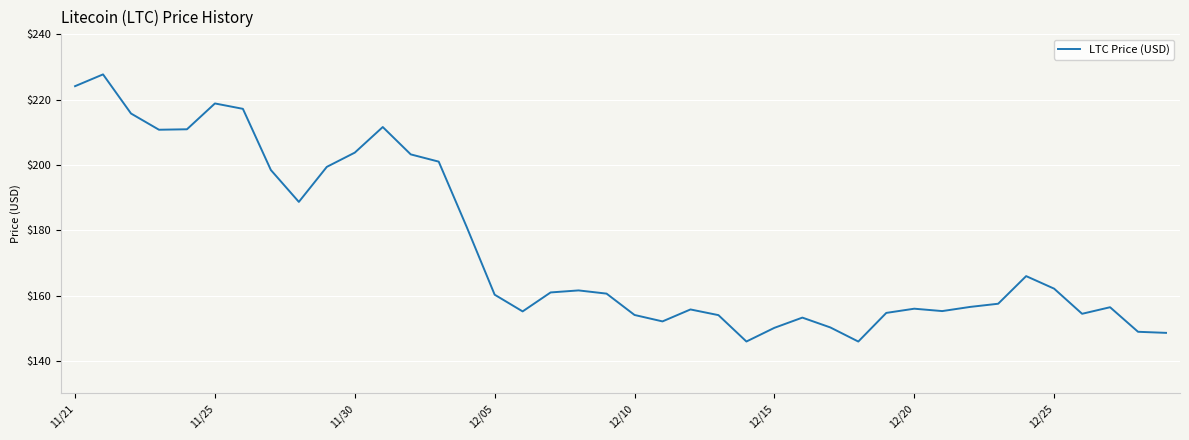

What is the minimum value shown in the chart?

145.9